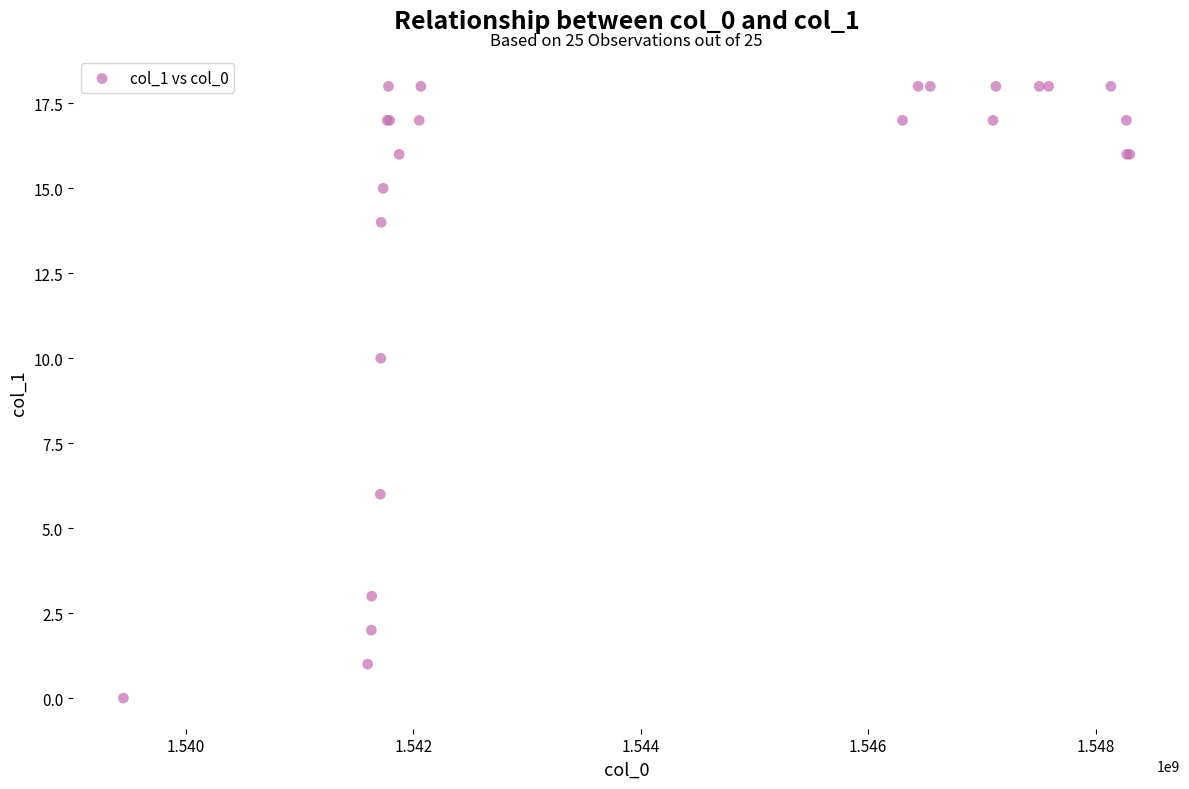

What Y value in the scatter plot is closest to 9?

10